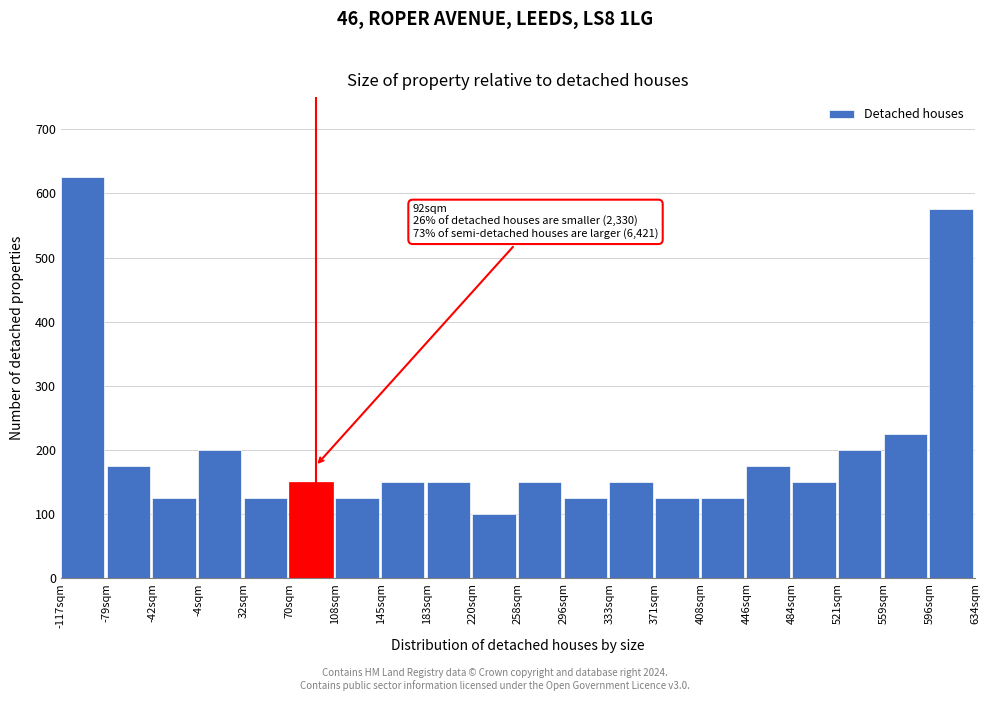

Over which range of the x-axis is the bar tallest?

-115 to -80